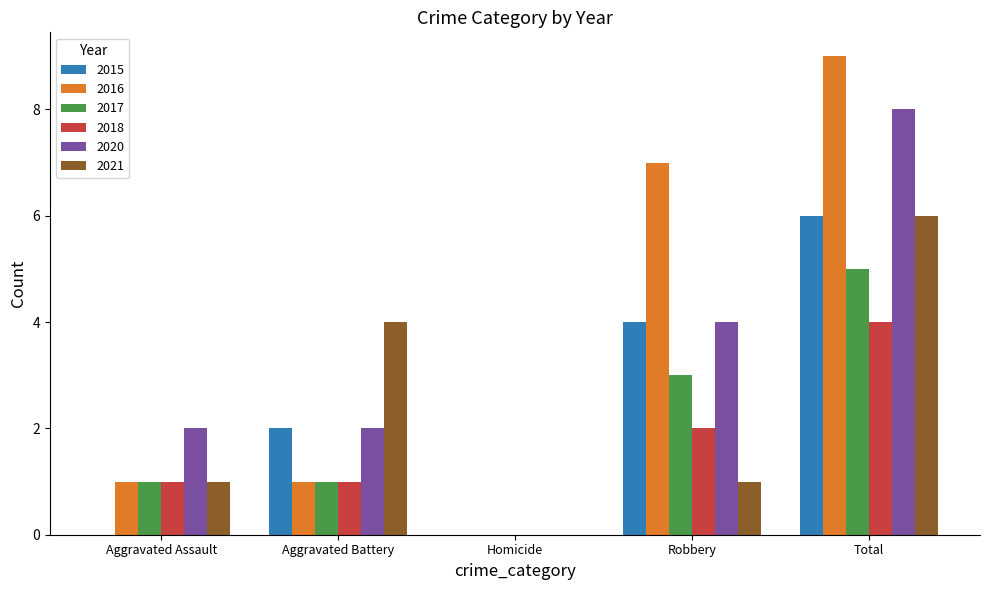

What is the sum of all 2017 values?

10